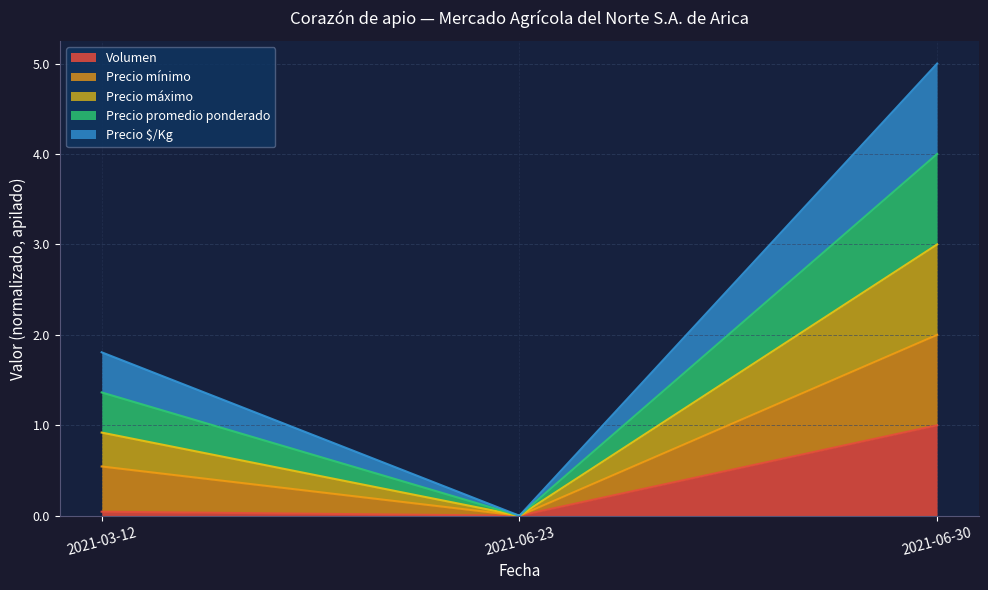

List the series in order of their peak value, lowest first.

Volumen, Precio $/Kg, Precio promedio ponderado, Precio máximo, Precio mínimo